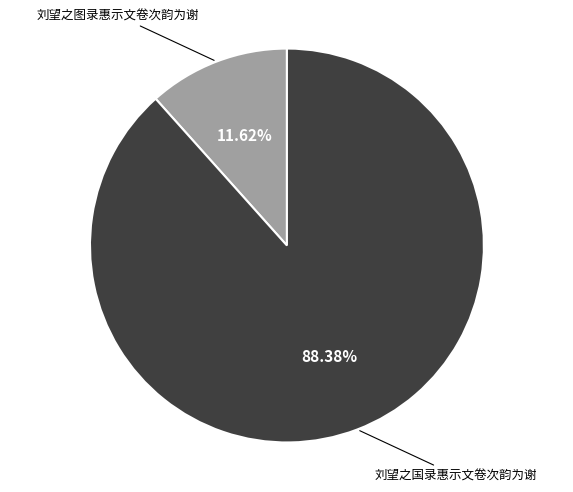

To the nearest percent, what is the average slice percentage?

50%